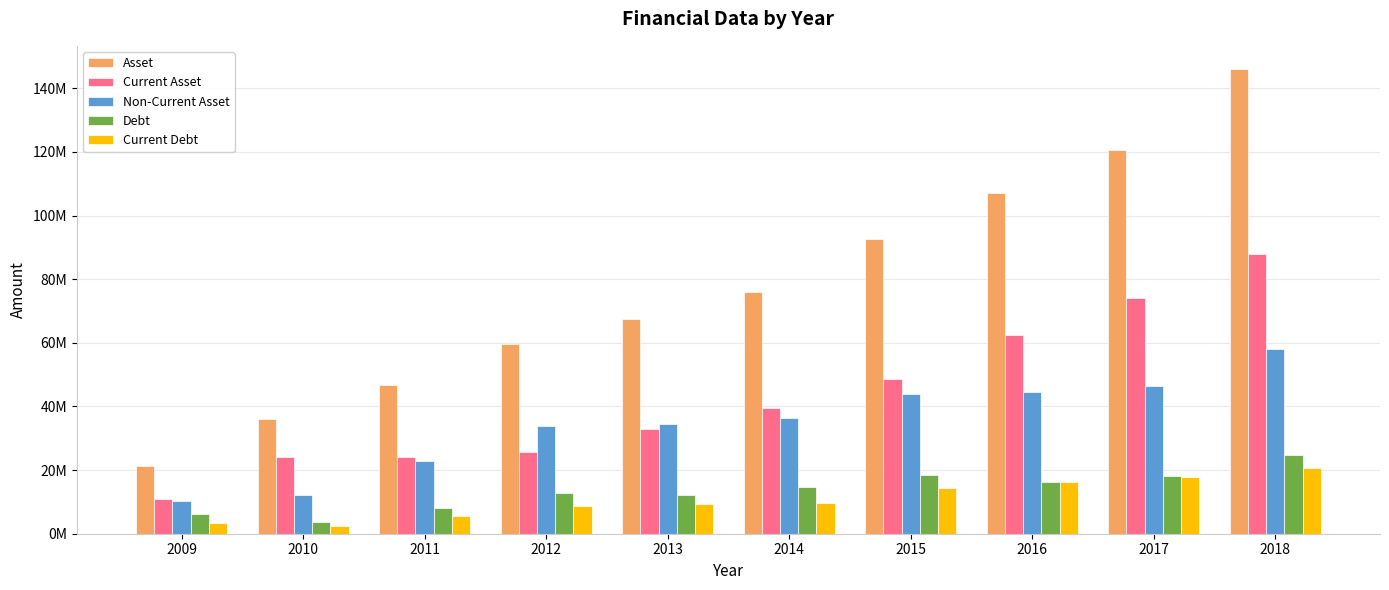

Which series has the widest spread of values?

Asset